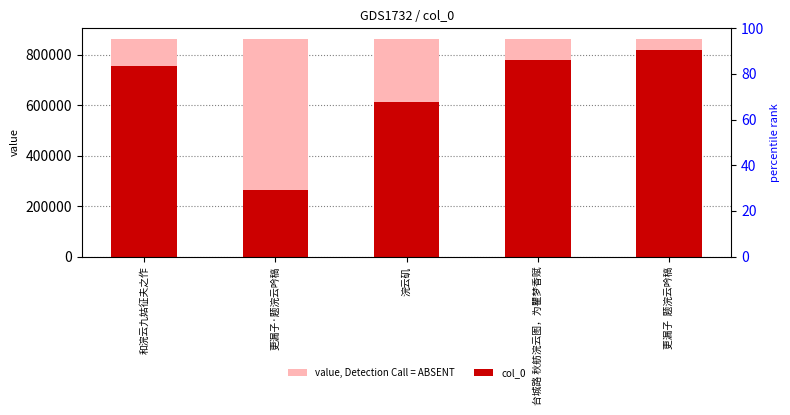

What are all the series names shown in the legend?

value, Detection Call = ABSENT, col_0